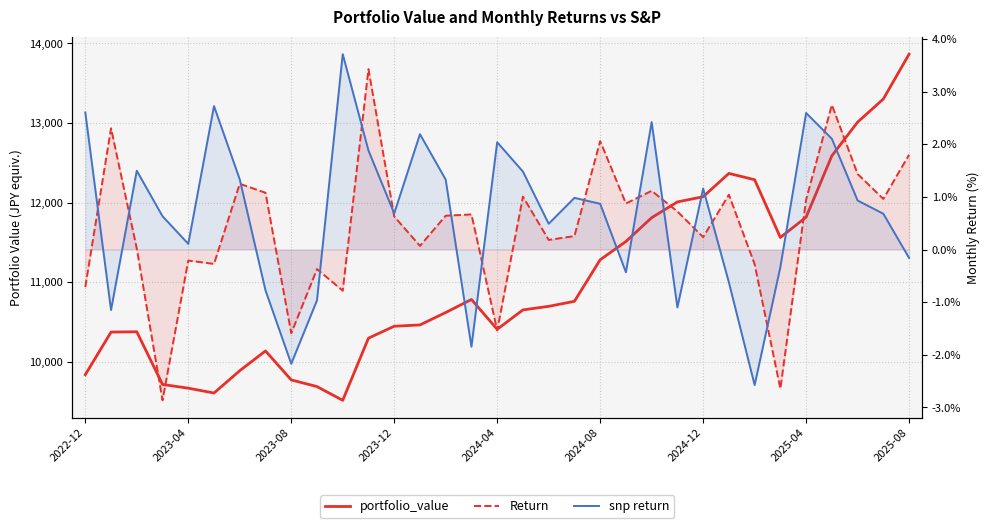

Read the portfolio_value value at 29.

12588.5